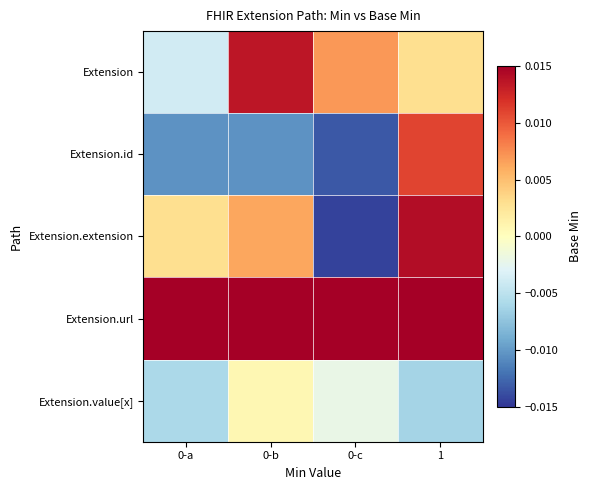

Reading left to right, what are all the values shown in this chart?

Extension: 0-a=-0.0	0-b=0.0	0-c=0.0	1=0.0
Extension.id: 0-a=-0.0	0-b=-0.0	0-c=-0.0	1=0.0
Extension.extension: 0-a=0.0	0-b=0.0	0-c=-0.0	1=0.0
Extension.url: 0-a=1.0	0-b=1.0	0-c=1.0	1=1.0
Extension.value[x]: 0-a=-0.0	0-b=0.0	0-c=-0.0	1=-0.0